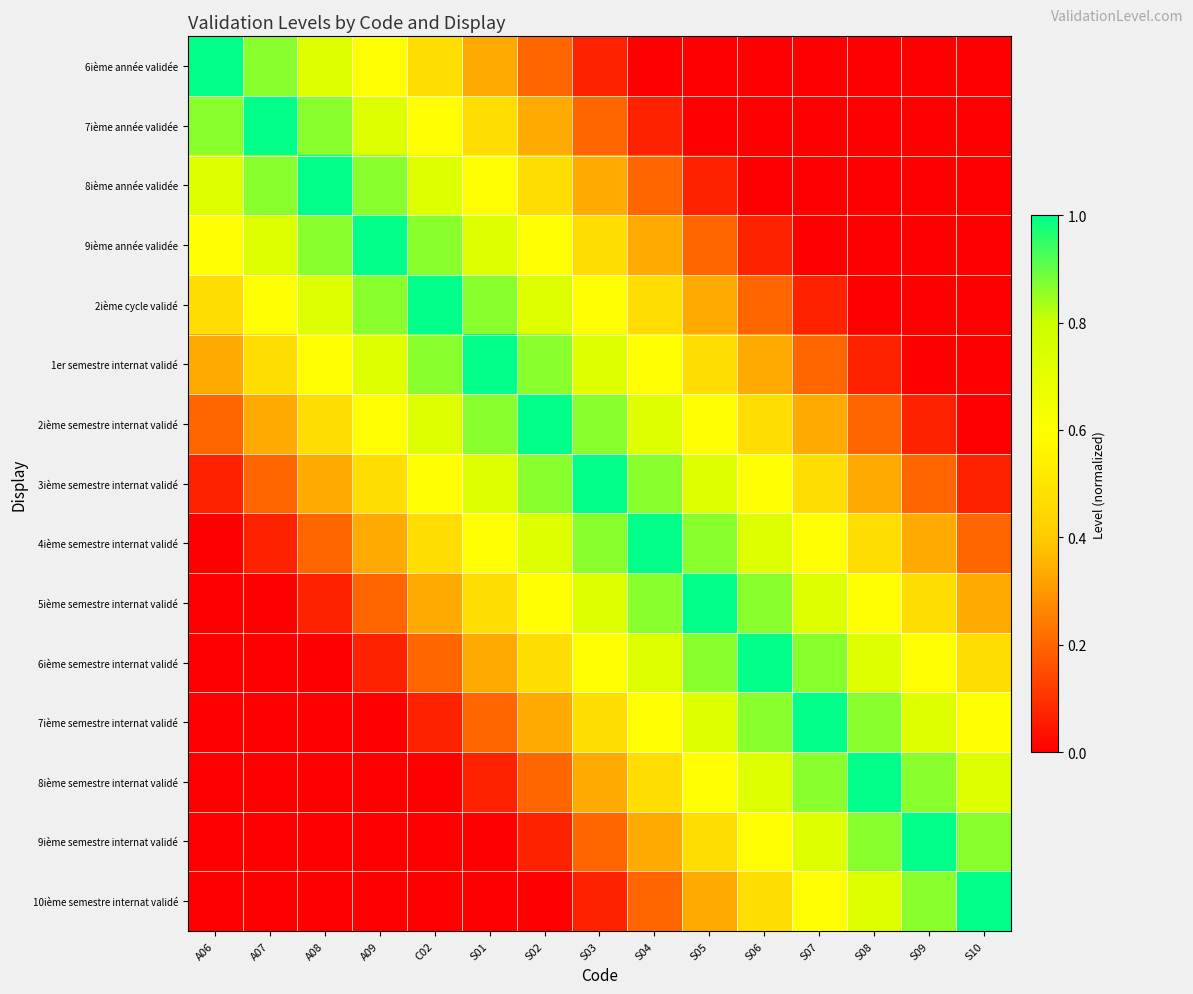

Which category has the highest value across all series?

A06